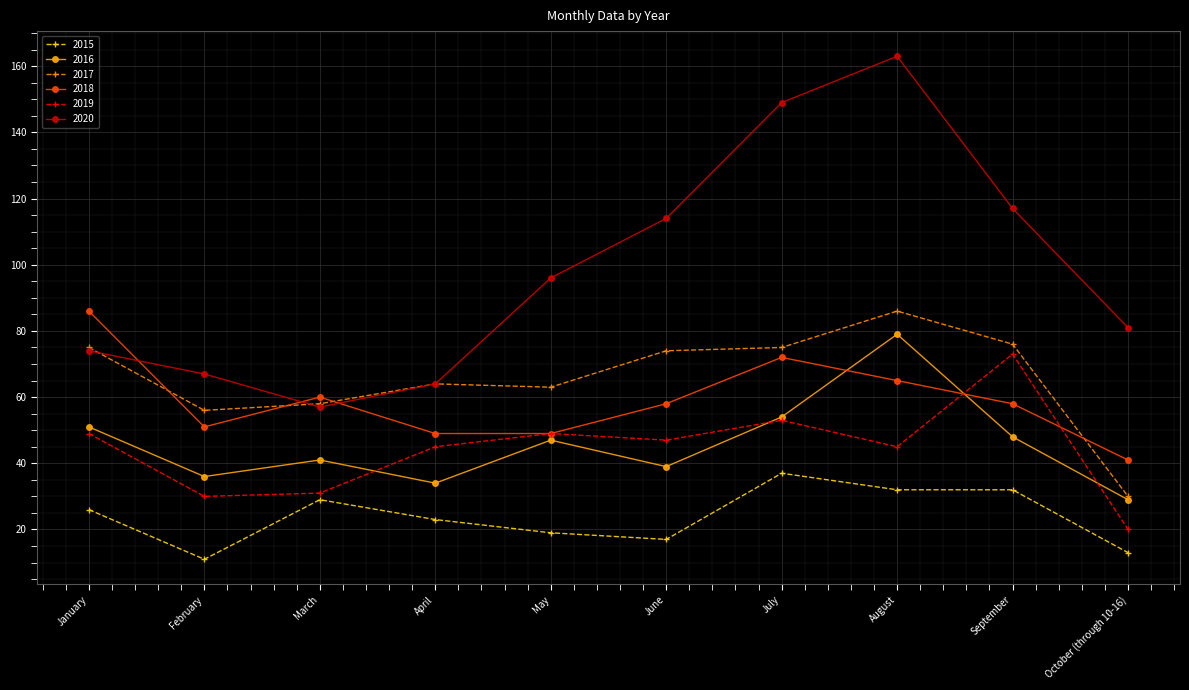

Reading left to right, transcribe all the data shown in this chart.

2015: 26	11	29	23	19	17	37	32	32	13
2016: 51	36	41	34	47	39	54	79	48	29
2017: 75	56	58	64	63	74	75	86	76	30
2018: 86	51	60	49	49	58	72	65	58	41
2019: 49	30	31	45	49	47	53	45	73	20
2020: 74	67	57	64	96	114	149	163	117	81